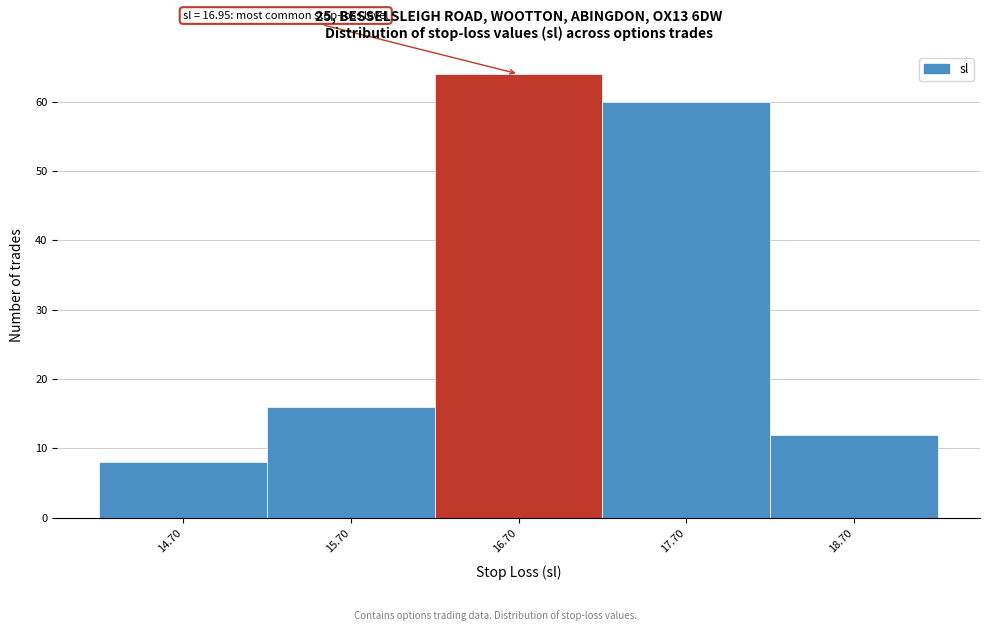

Which range on the x-axis has the tallest bar?

16.2 to 17.2